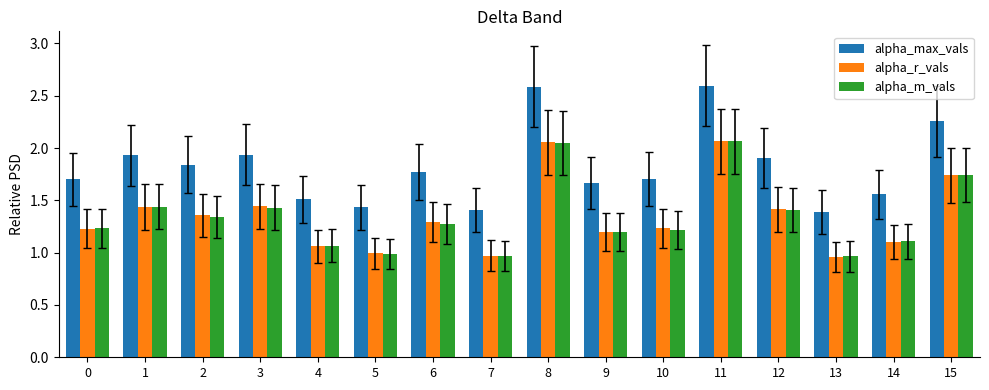

Which series has the largest range (max minus min)?

alpha_max_vals